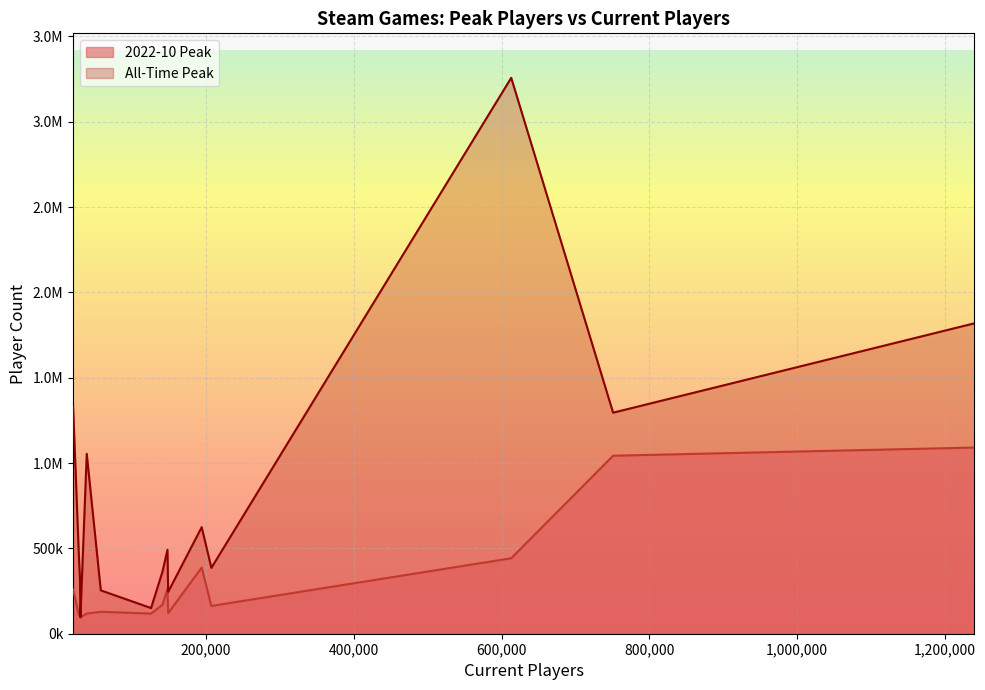

True or false: 2022-10 Peak has a value of 96328 at 30023.

True